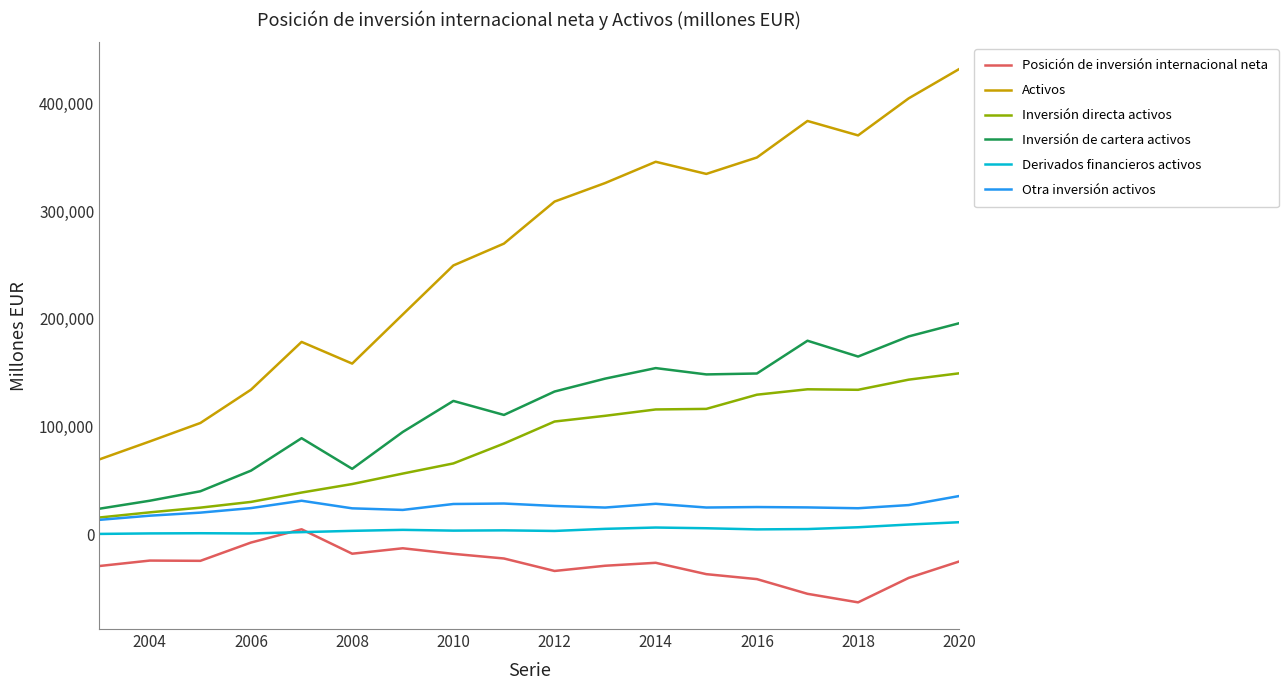

What is the maximum value for Activos?

431765